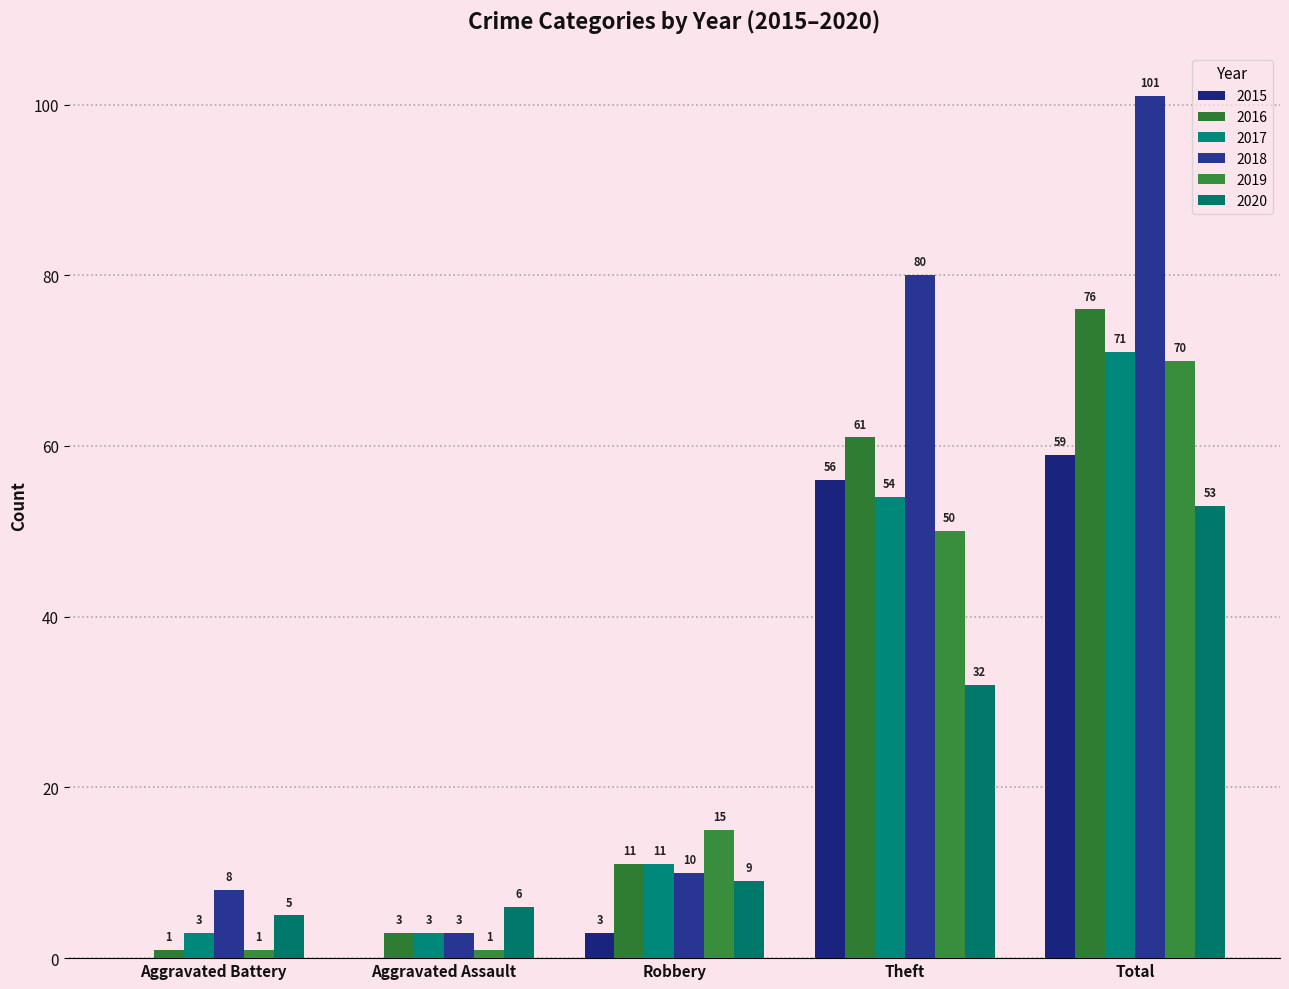

What is the maximum value for 2019?

70